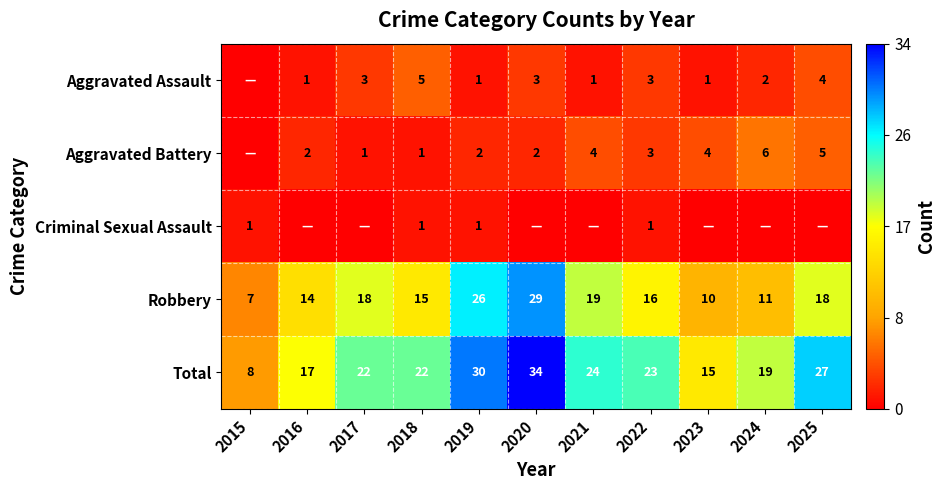

At how many categories does at least one series exceed 3?

11